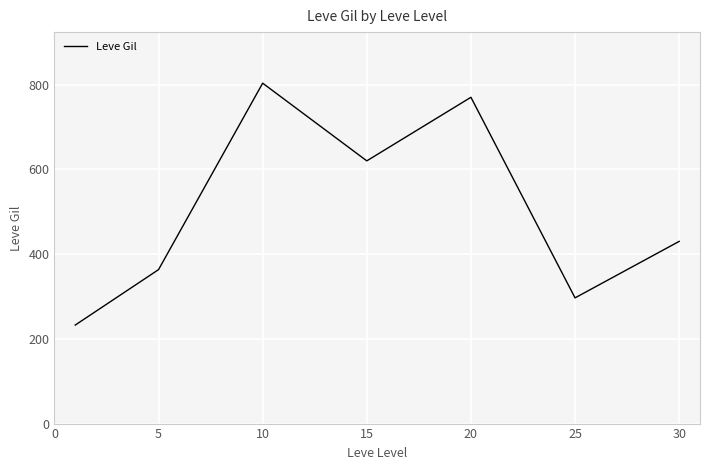

What is the greatest value displayed?

803.3